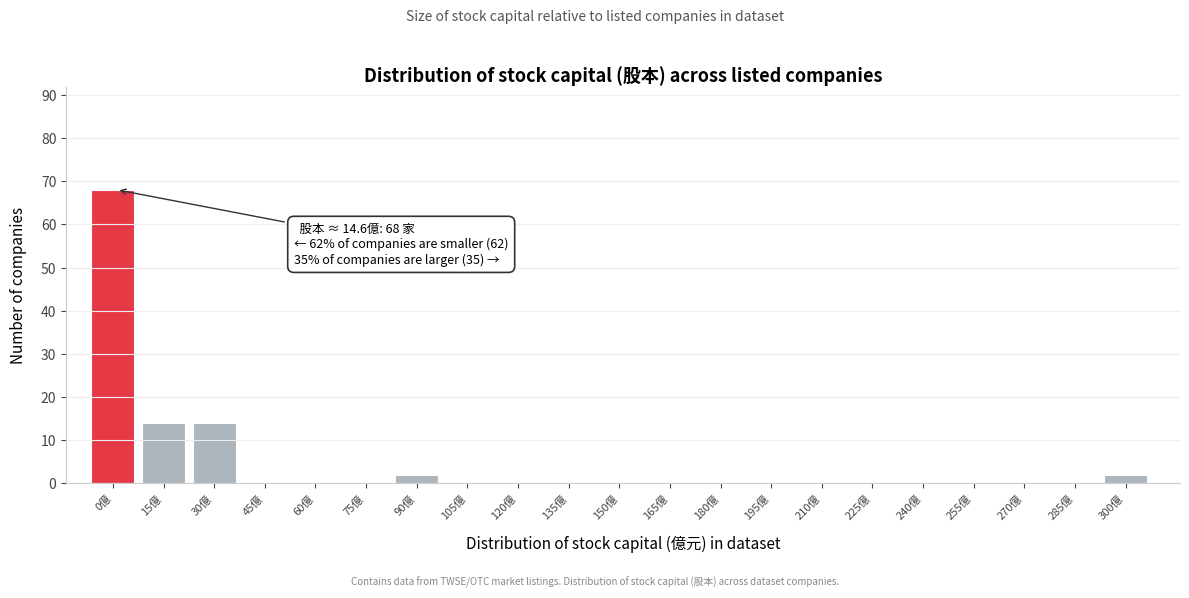

Reading right to left, list all the values displayed in this chart.

300億=2	285億=0	270億=0	255億=0	240億=0	225億=0	210億=0	195億=0	180億=0	165億=0	150億=0	135億=0	120億=0	105億=0	90億=2	75億=0	60億=0	45億=0	30億=14	15億=14	0億=68